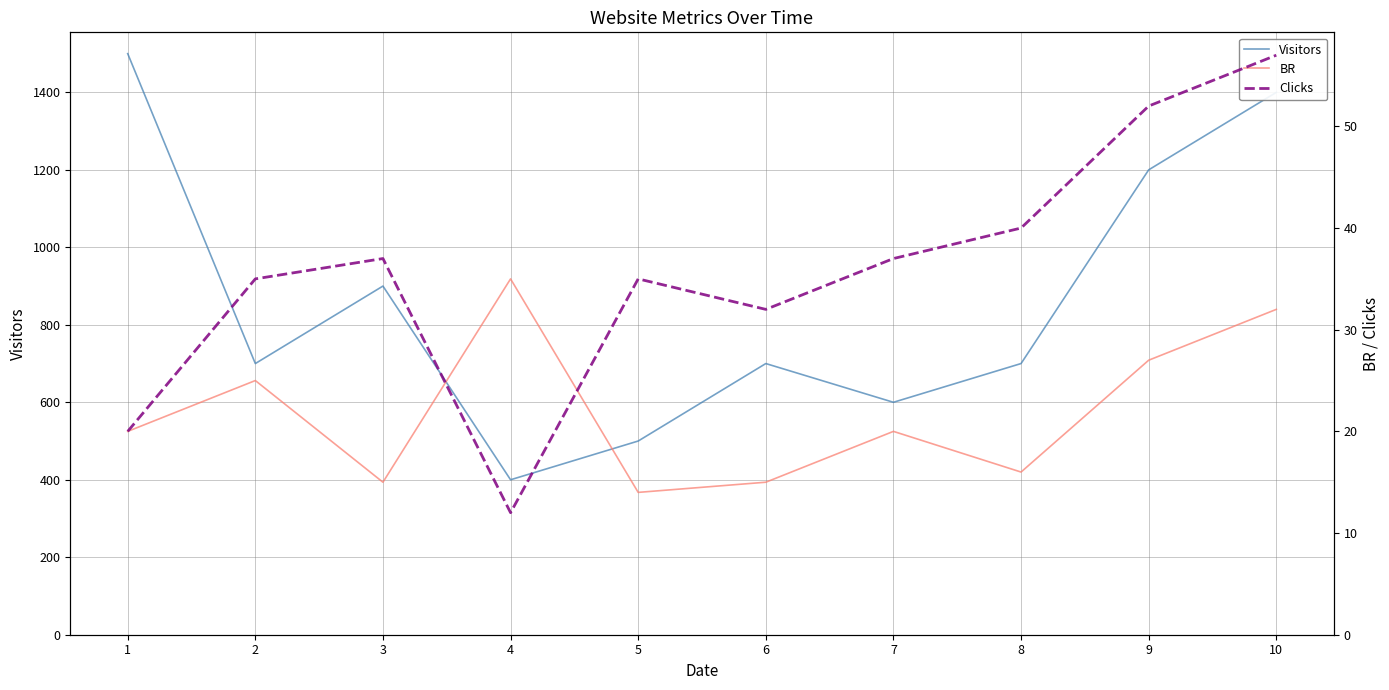

True or false: Clicks and Visitors intersect in this chart.

False